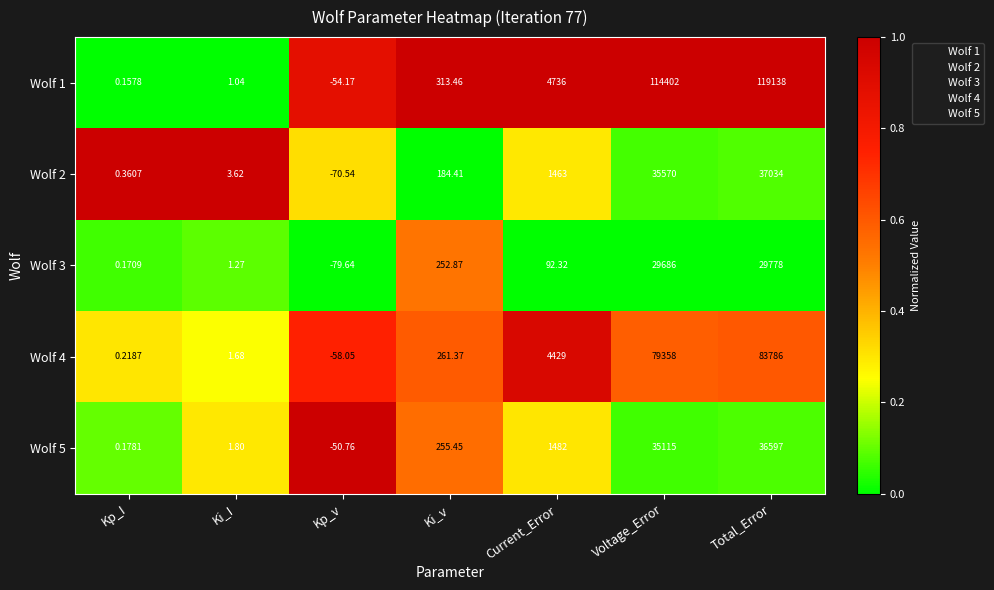

Rank the categories by Wolf 5 value from highest to lowest.

Total_Error, Voltage_Error, Current_Error, Ki_v, Ki_I, Kp_I, Kp_v